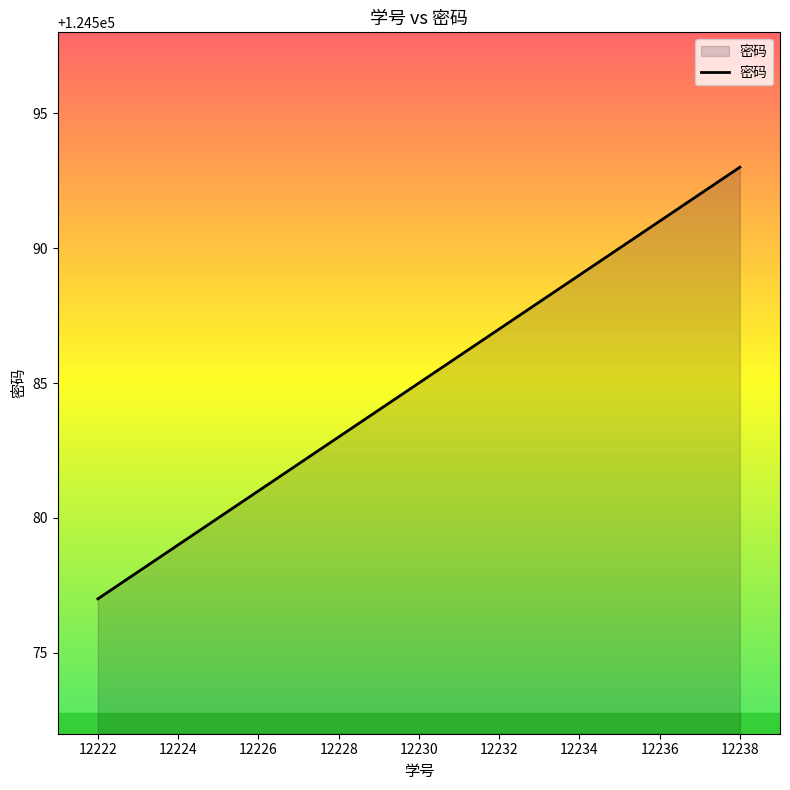

What is the minimum value shown in the chart?

124577